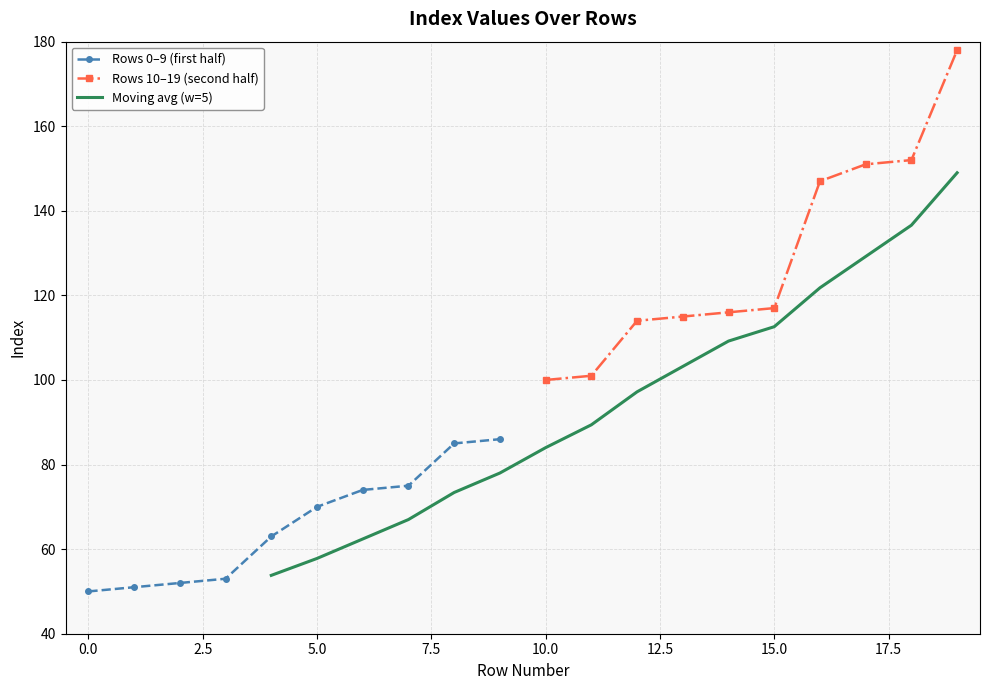

Reading left to right, extract all data points from this chart.

50	51	52	53	63	70	74	75	85	86	100	101	114	115	116	117	147	151	152	178